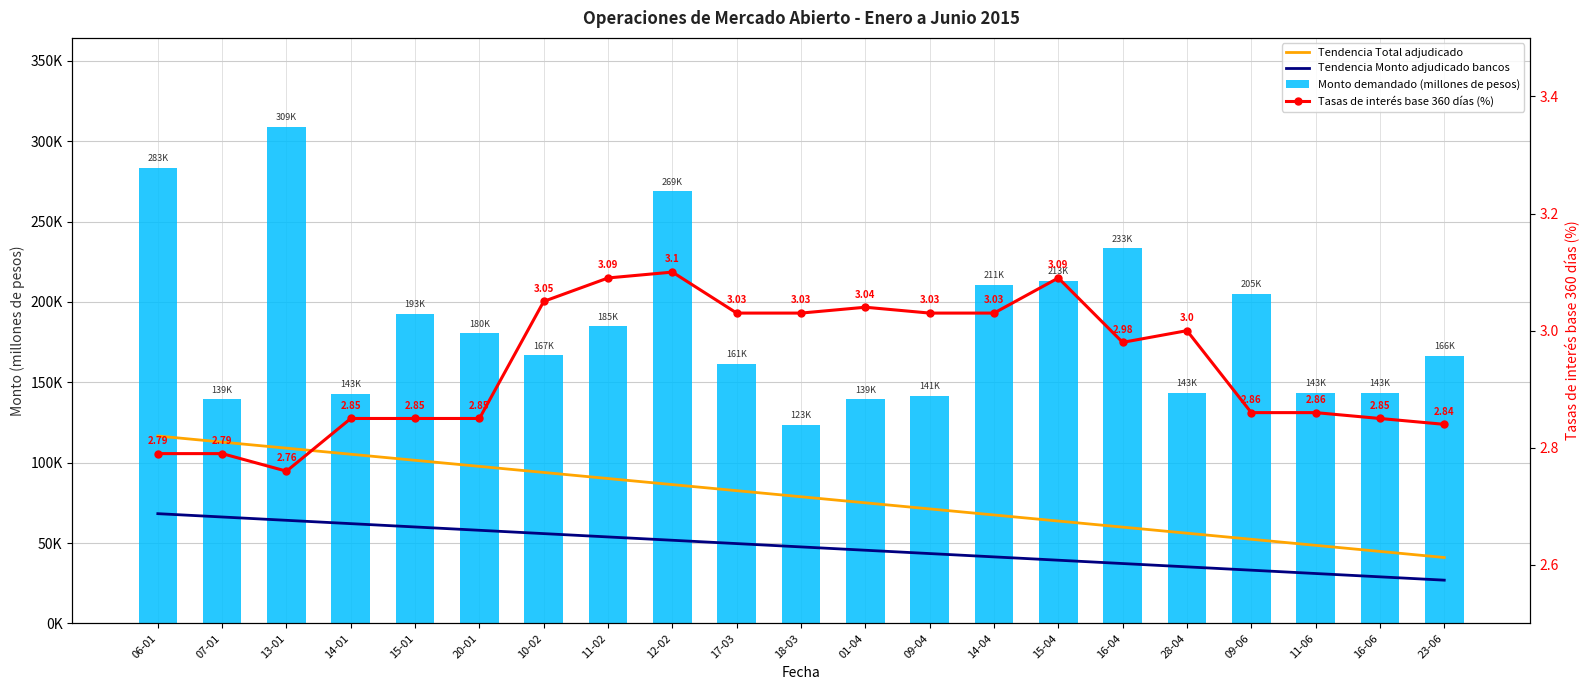

At which category is the sum across all series the highest?

13-01